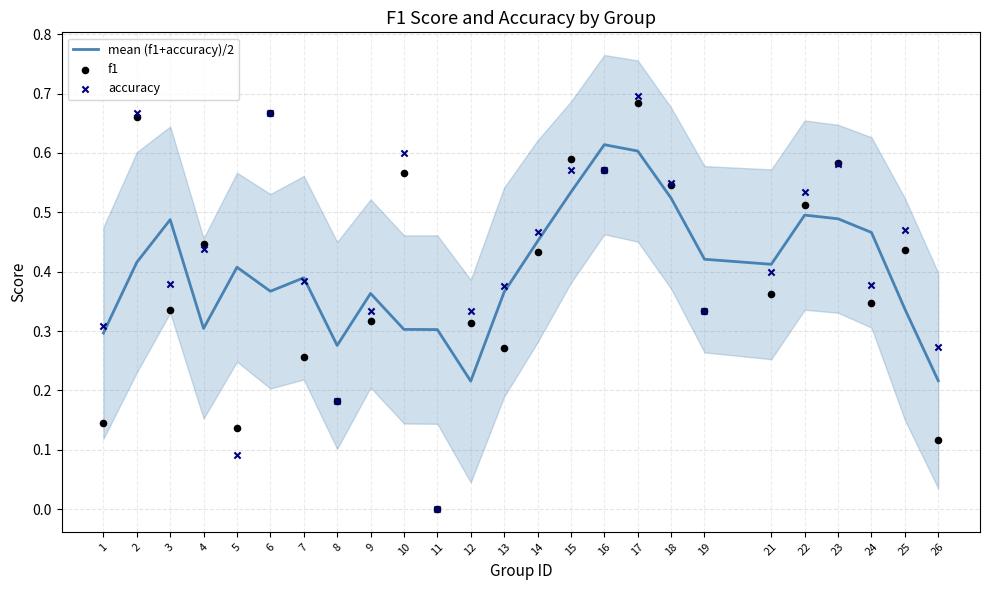

What is the total value across all series at 1?

0.7